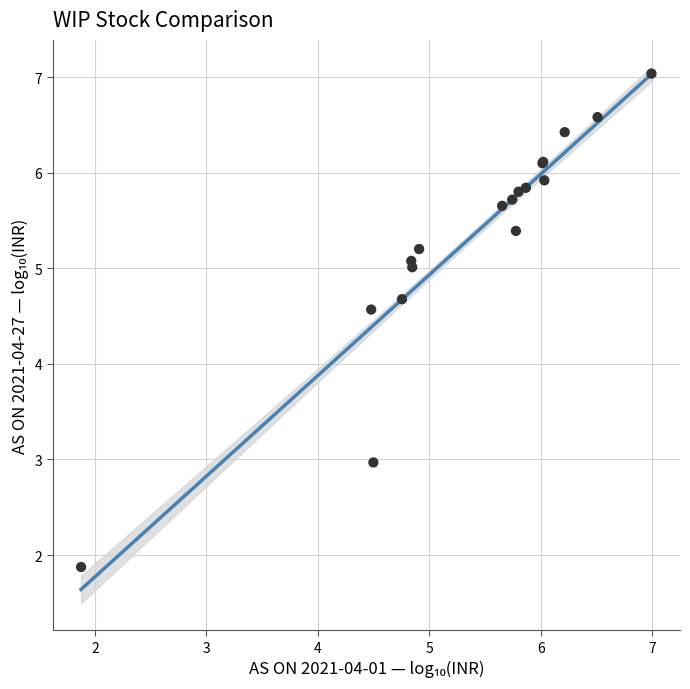

What Y value in the scatter plot is closest to 4?

4.6